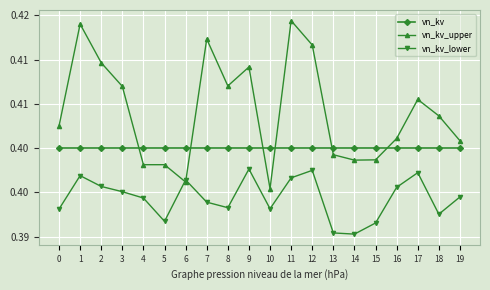

Does the chart have visible grid lines?

Yes